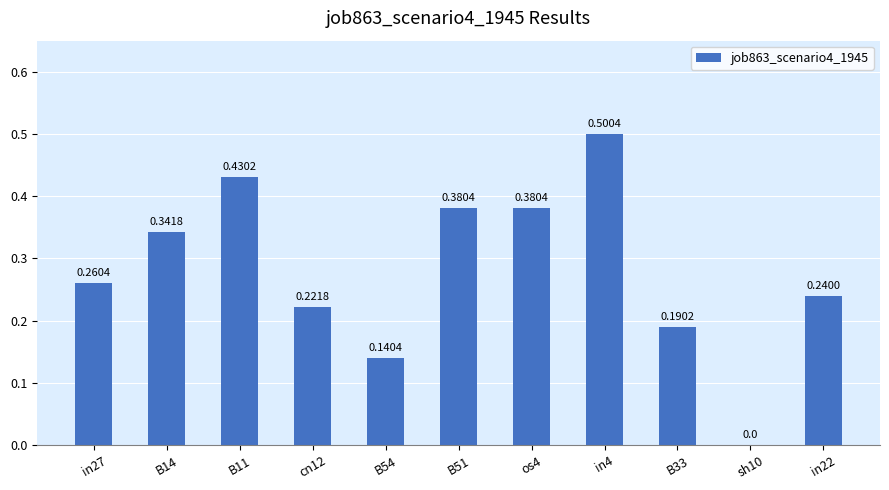

Is it true that the value at B33 is 0.1?

False